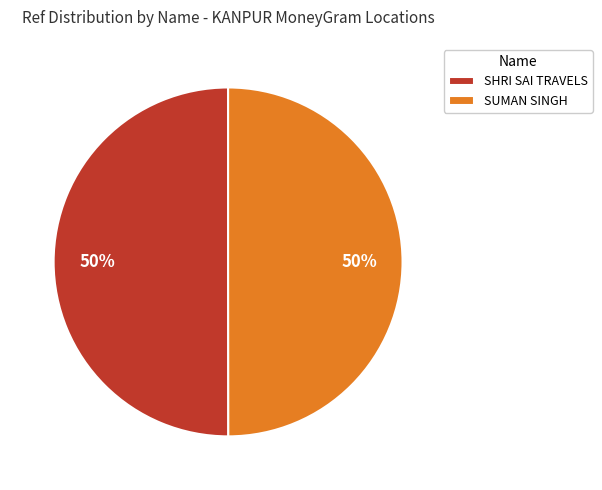

Approximately how many times larger is the value at SUMAN SINGH compared to SHRI SAI TRAVELS?

1.0